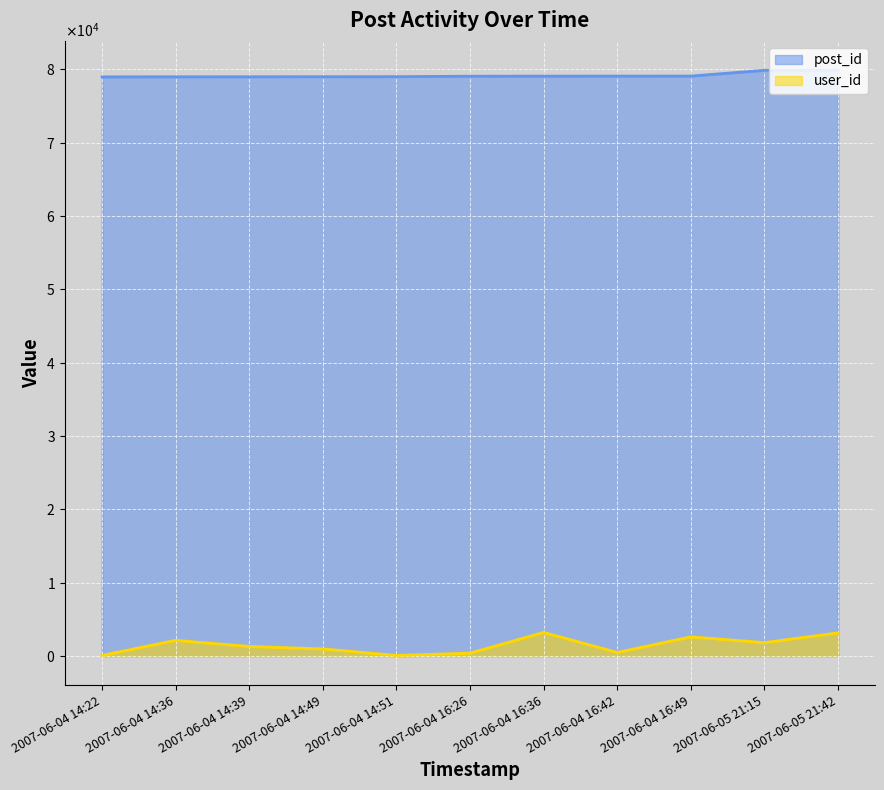

At which category is the sum across all series the highest?

2007-06-05 21:42